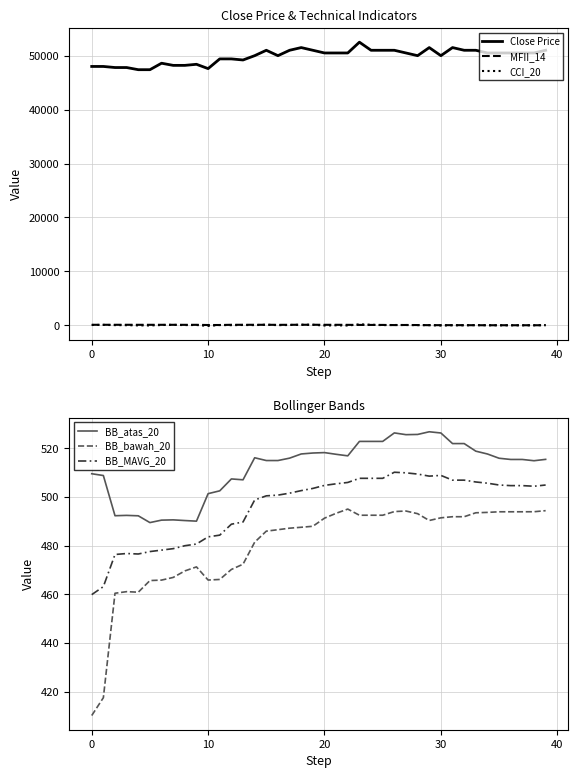

What is the smallest value displayed?

-124.8